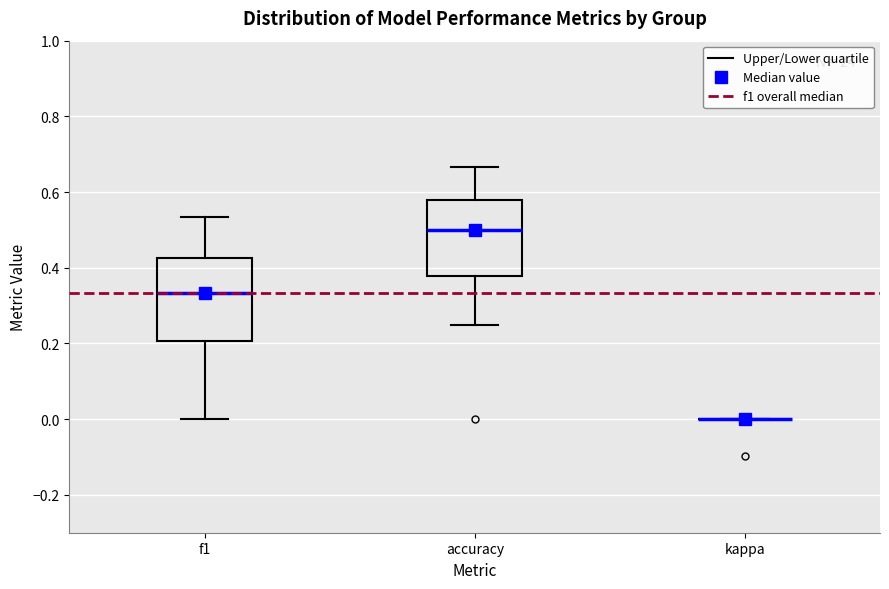

Reading left to right, transcribe this box plot: for each box, give where its median line is, the range the box spans, and where its two whiskers end, as read against the y-axis. The values are not printed on the chart, so give them approximately, as read against the axis.

f1: median 0.34, box 0.20 to 0.42, whiskers 0.00 to 0.54
accuracy: median 0.50, box 0.38 to 0.58, whiskers 0.26 to 0.66
kappa: box collapsed to a line at 0.00, whiskers 0.00 to 0.00